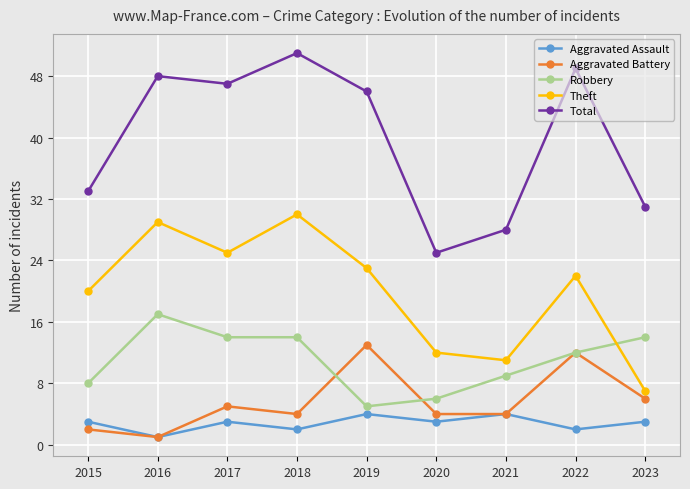

Rank the series by their maximum value, from lowest to highest.

Aggravated Assault, Aggravated Battery, Robbery, Theft, Total